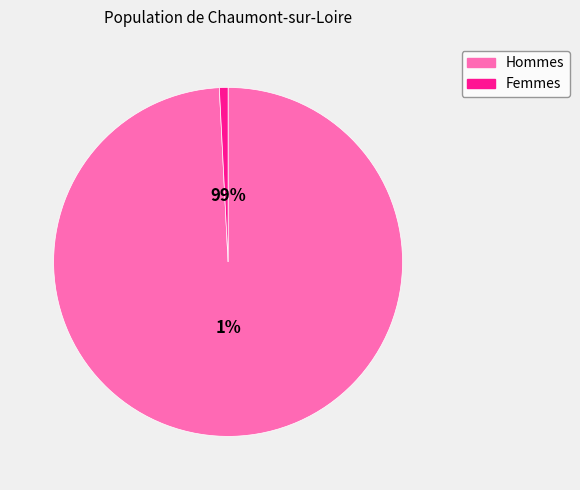

How many slices are in this pie chart?

2